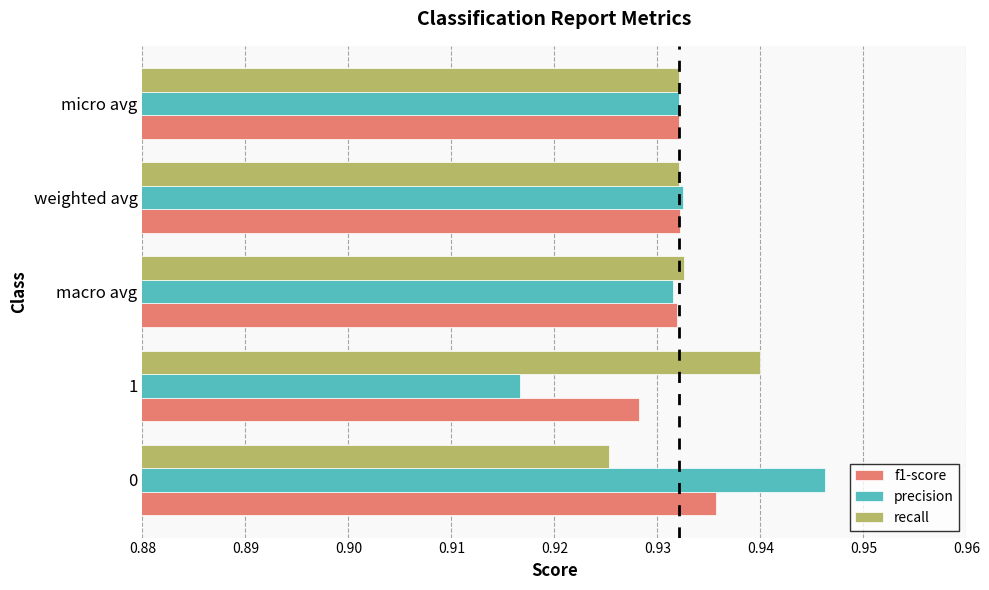

How many precision values are between 0 and 1?

5